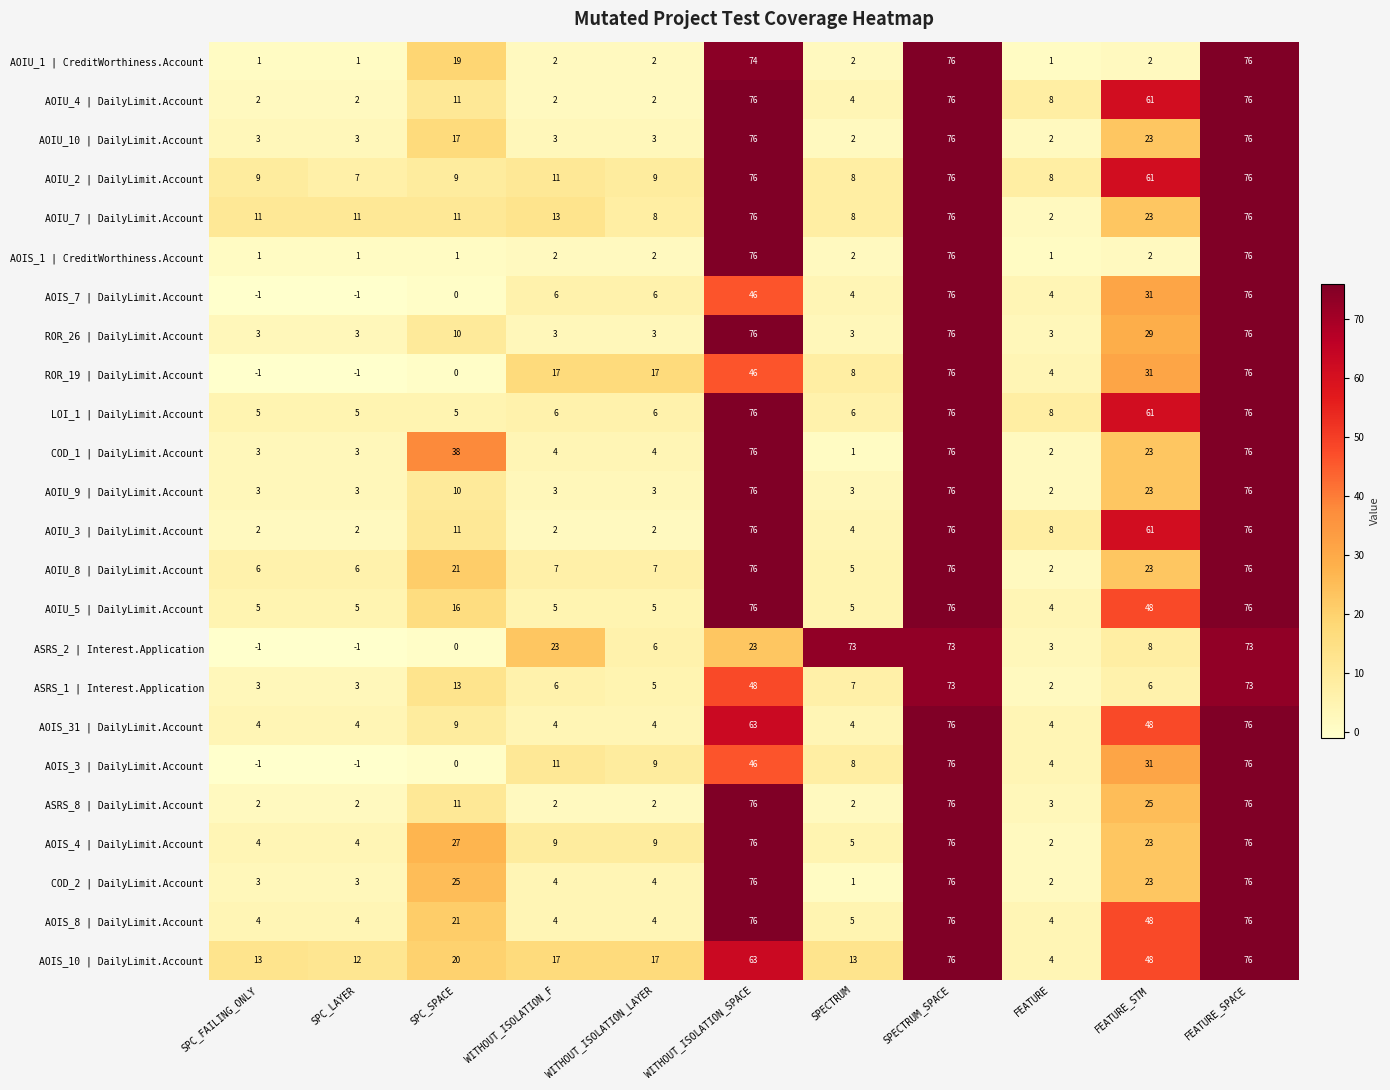

At how many categories does at least one series exceed 4?

11